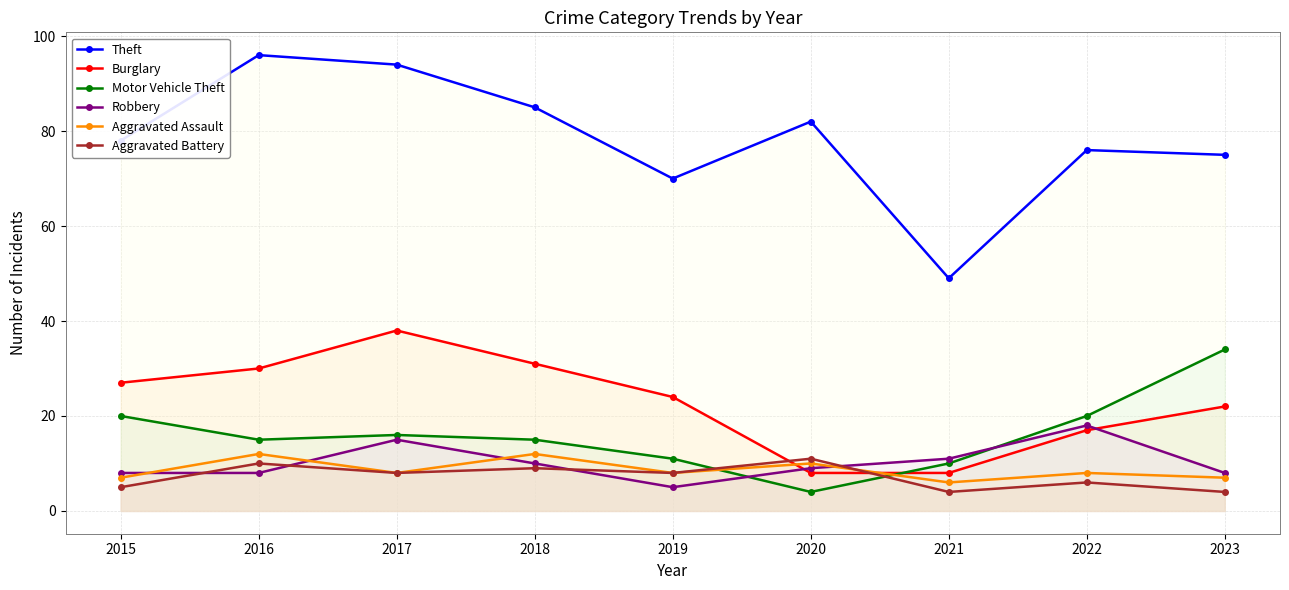

What is the difference between the maximum and minimum values in the Aggravated Battery series?

7